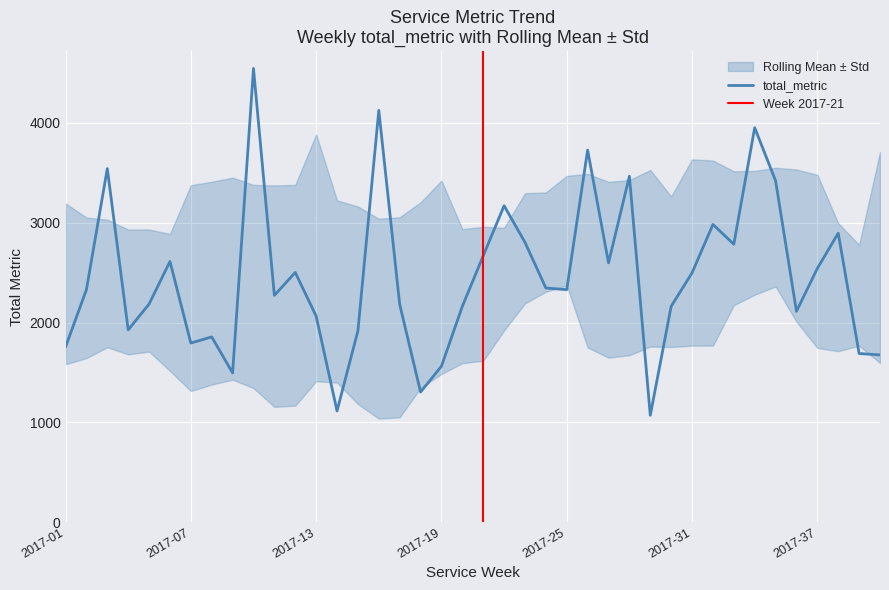

True or false: rolling_mean and rolling_std cross at least once.

False